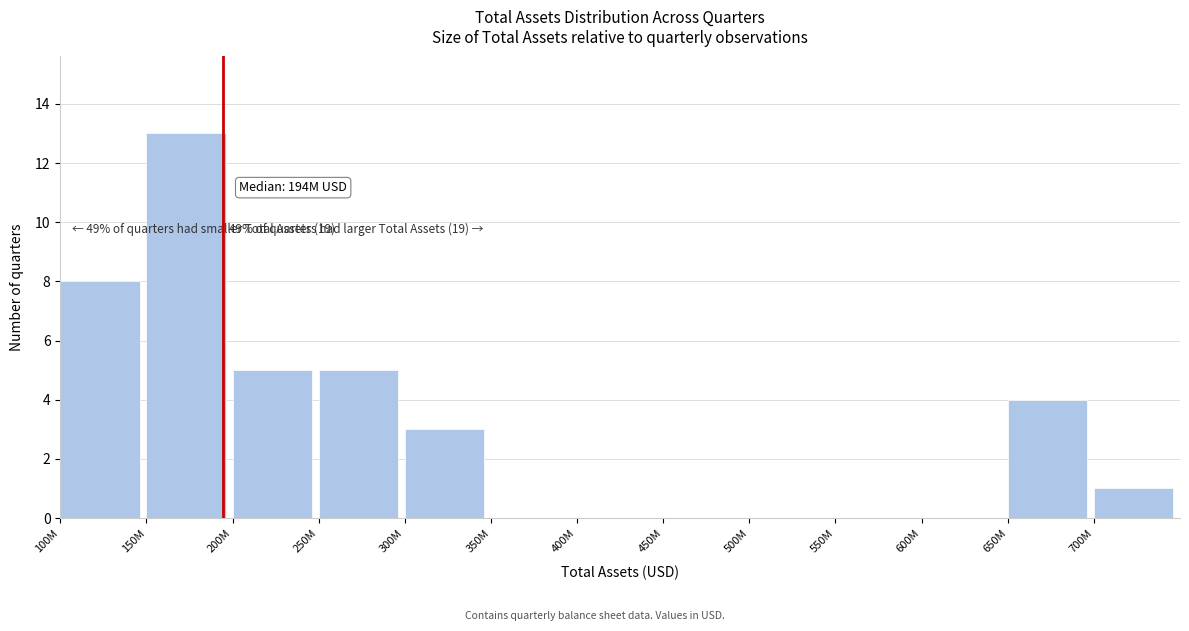

Reading left to right, transcribe all the data shown in this chart.

100M=8	150M=13	200M=5	250M=5	300M=3	350M=0	400M=0	450M=0	500M=0	550M=0	600M=0	650M=4	700M=1